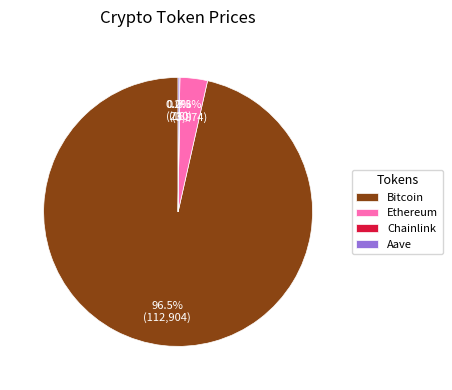

Is the sum of Ethereum and Bitcoin greater than half?

Yes